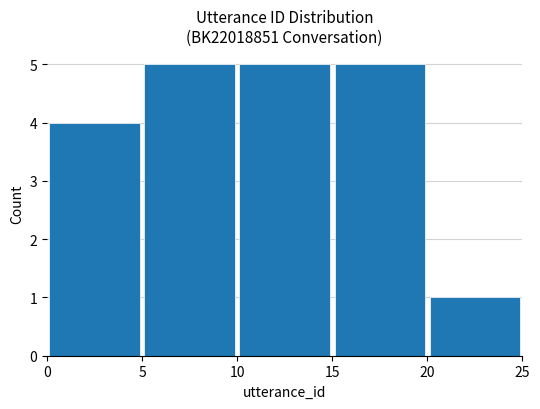

What is the sum of all values?

20